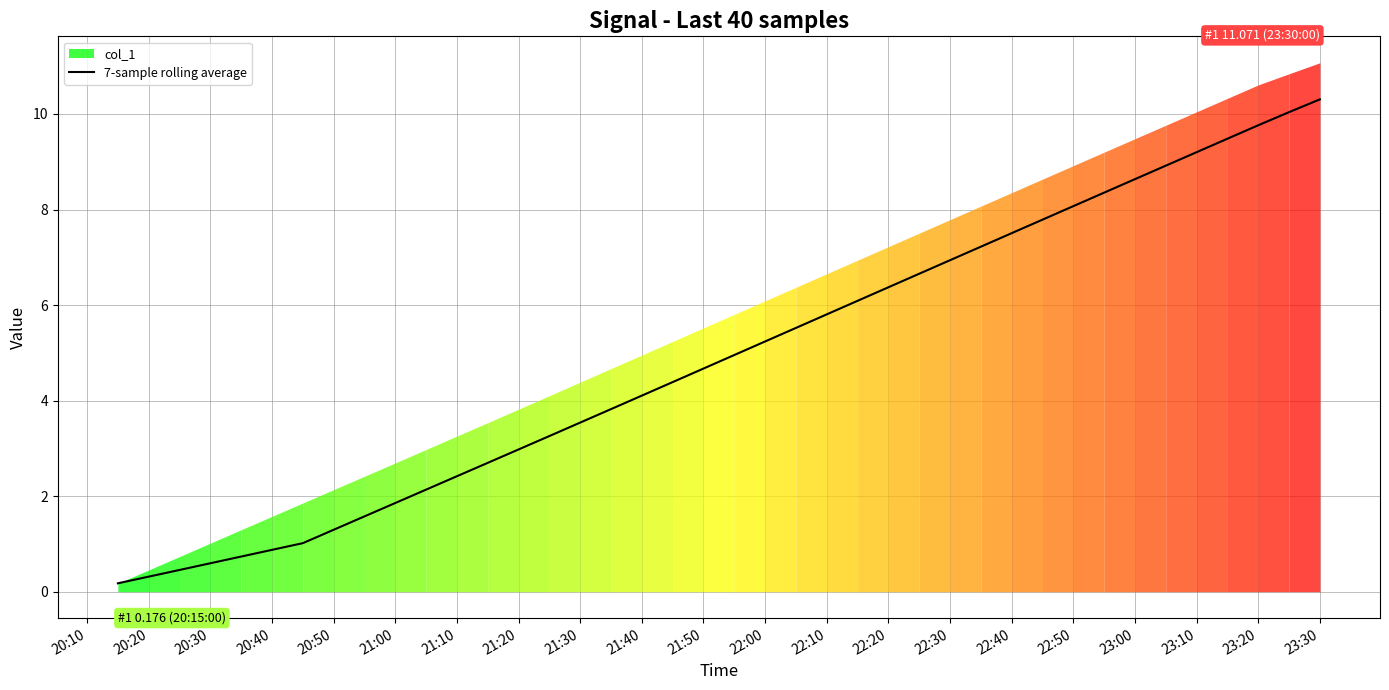

True or false: 7-sample rolling average has a value of 2.7 at 21:40.

False